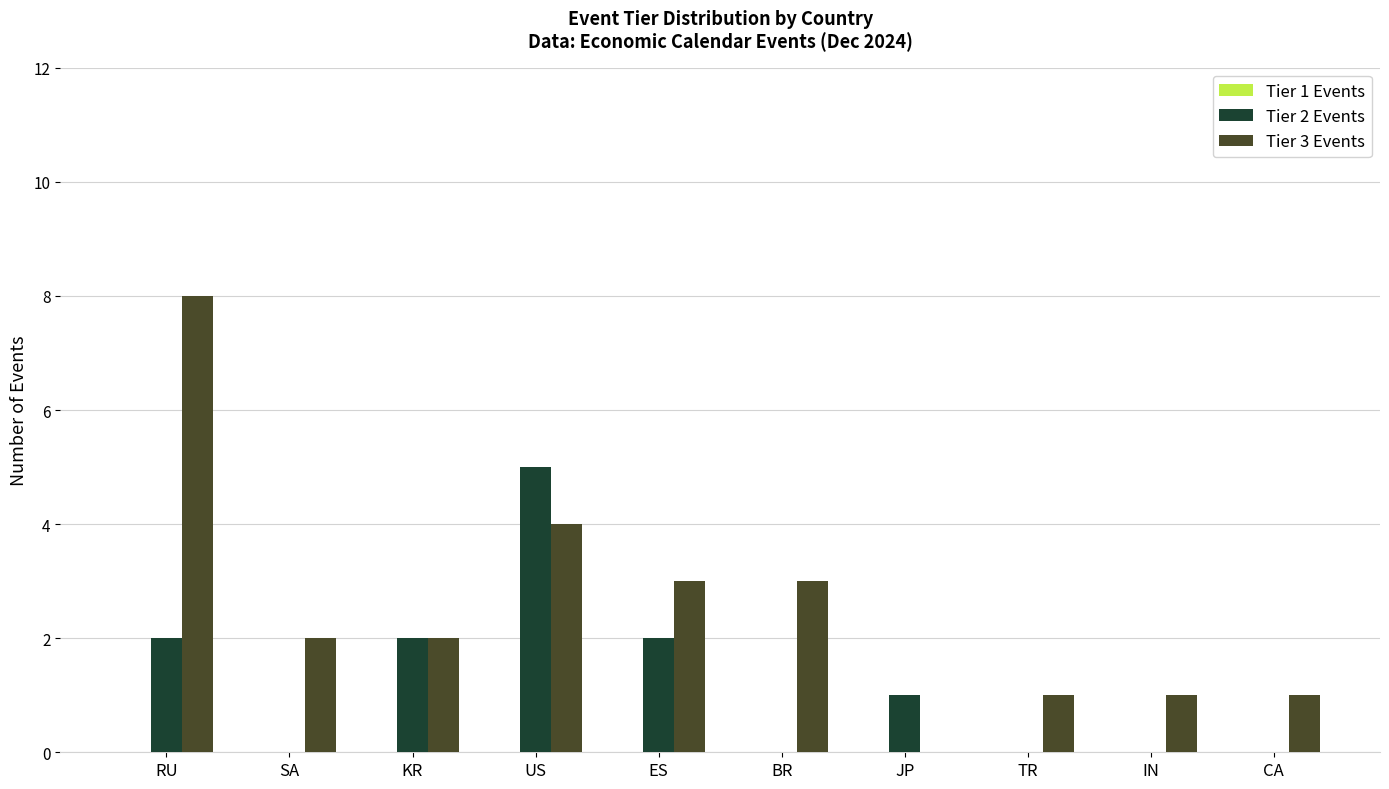

Which series has the largest total across all categories?

Tier 3 Events